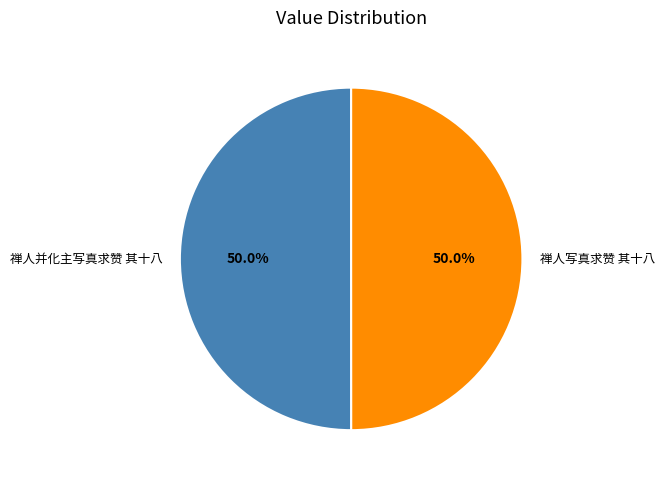

Is the sum of 禅人写真求赞 其十八 and 禅人并化主写真求赞 其十八 greater than half?

Yes